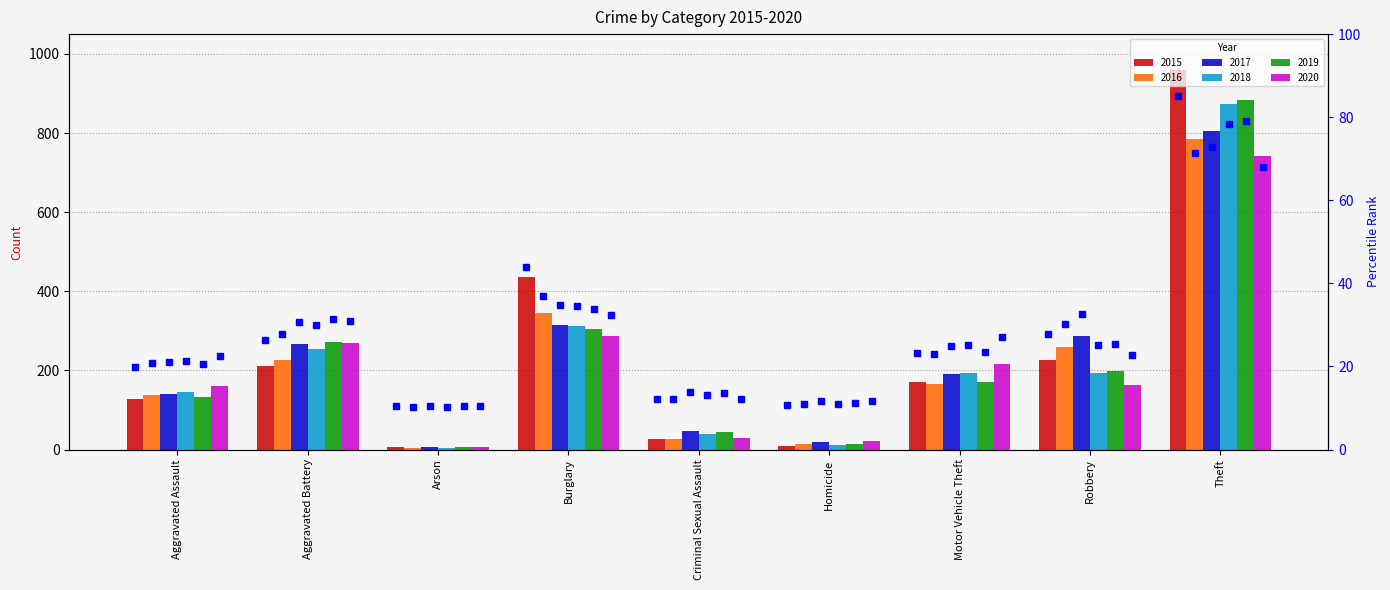

List the series in order of their peak value, highest first.

2015, 2019, 2018, 2017, 2016, 2020